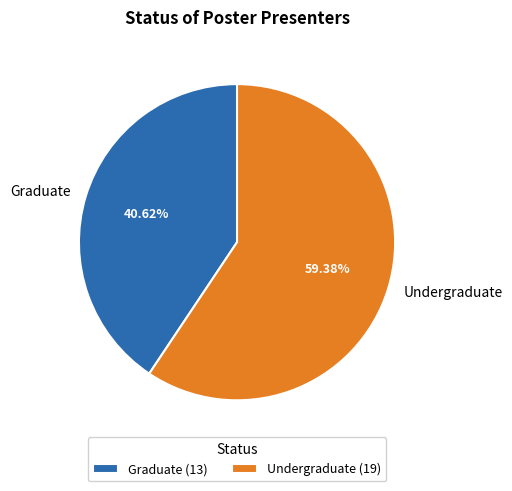

Which has a higher value, Undergraduate or Graduate?

Undergraduate